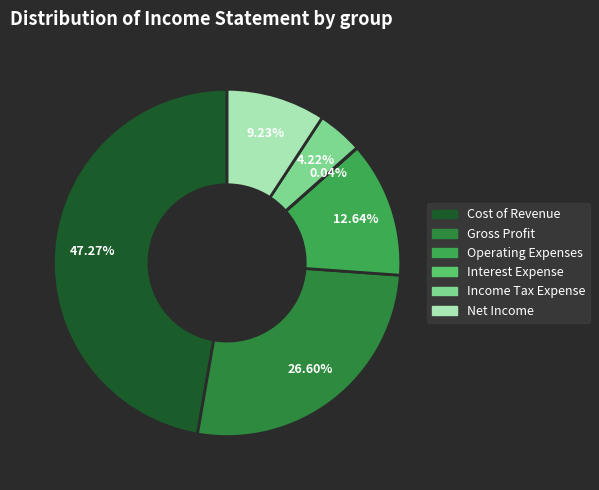

Between Income Tax Expense and Operating Expenses, which is larger?

Operating Expenses